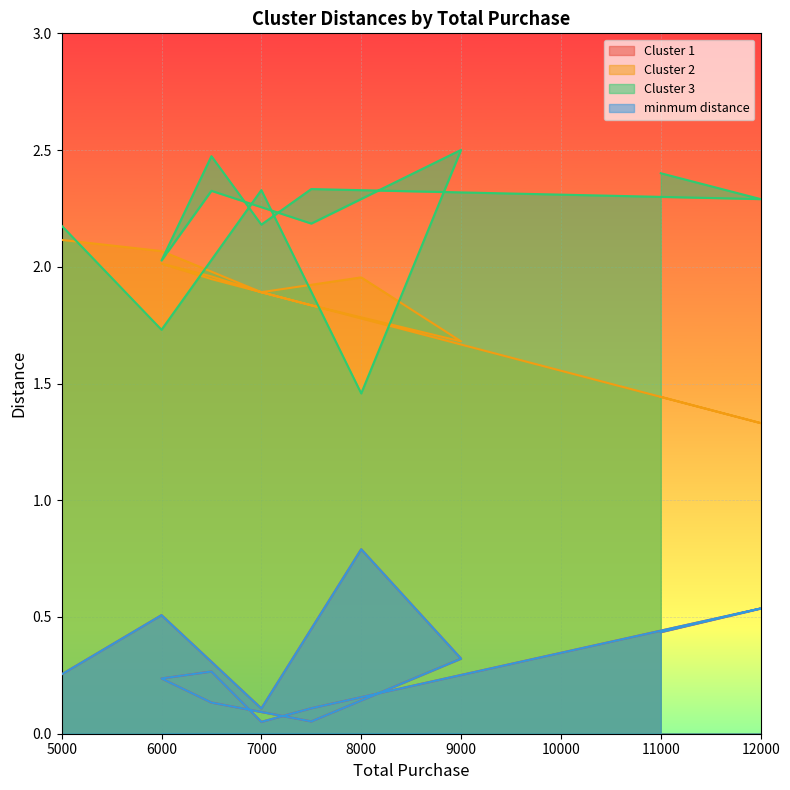

Reading left to right, list all the values displayed in this chart.

Cluster 1: 0.3	0.5	0.1	0.8	0.3	0.1	0.1	0.2	0.3	0.1	0.1	0.5	0.4
Cluster 2: 2.1	2.1	1.9	2.0	1.7	1.8	1.9	2.0	2.0	1.9	1.8	1.3	1.4
Cluster 3: 2.2	1.7	2.3	1.5	2.5	2.2	2.3	2.0	2.5	2.2	2.3	2.3	2.4
minmum distance: 0.3	0.5	0.1	0.8	0.3	0.1	0.1	0.2	0.3	0.1	0.1	0.5	0.4